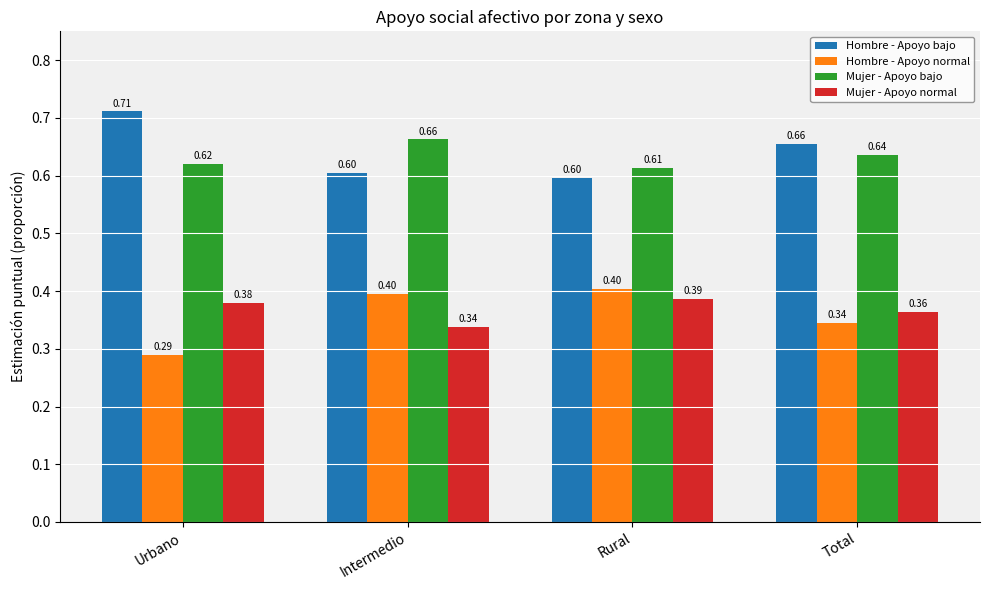

What is the sum of all Mujer - Apoyo bajo values?

2.5